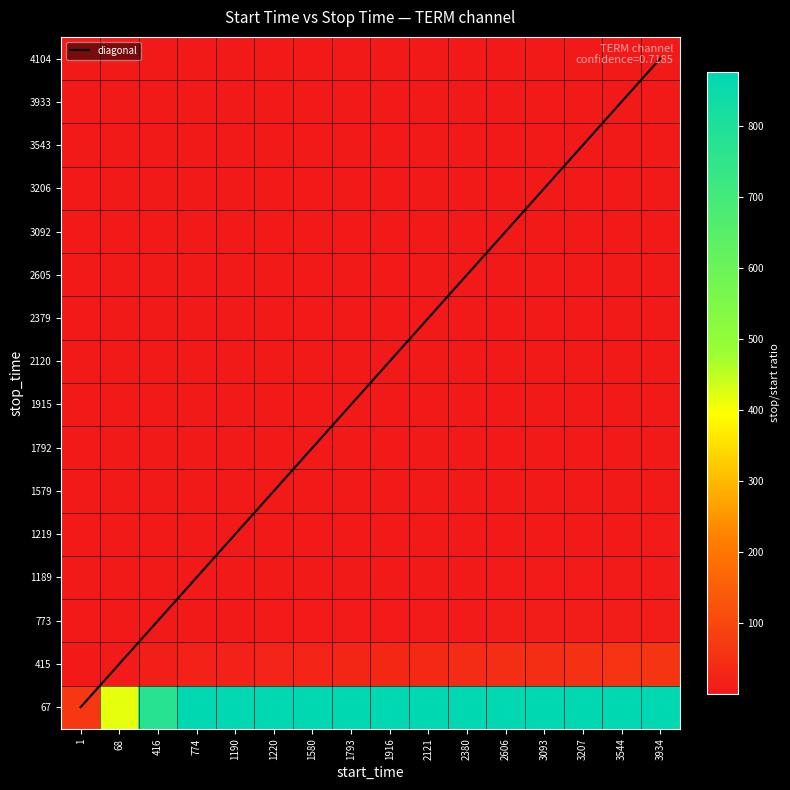

True or false: 1189 has a value of 7.0 at 3934.

False